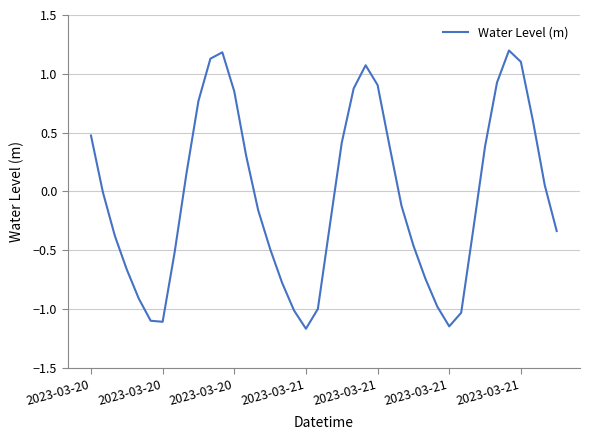

What is the difference between the maximum and minimum values?

2.4